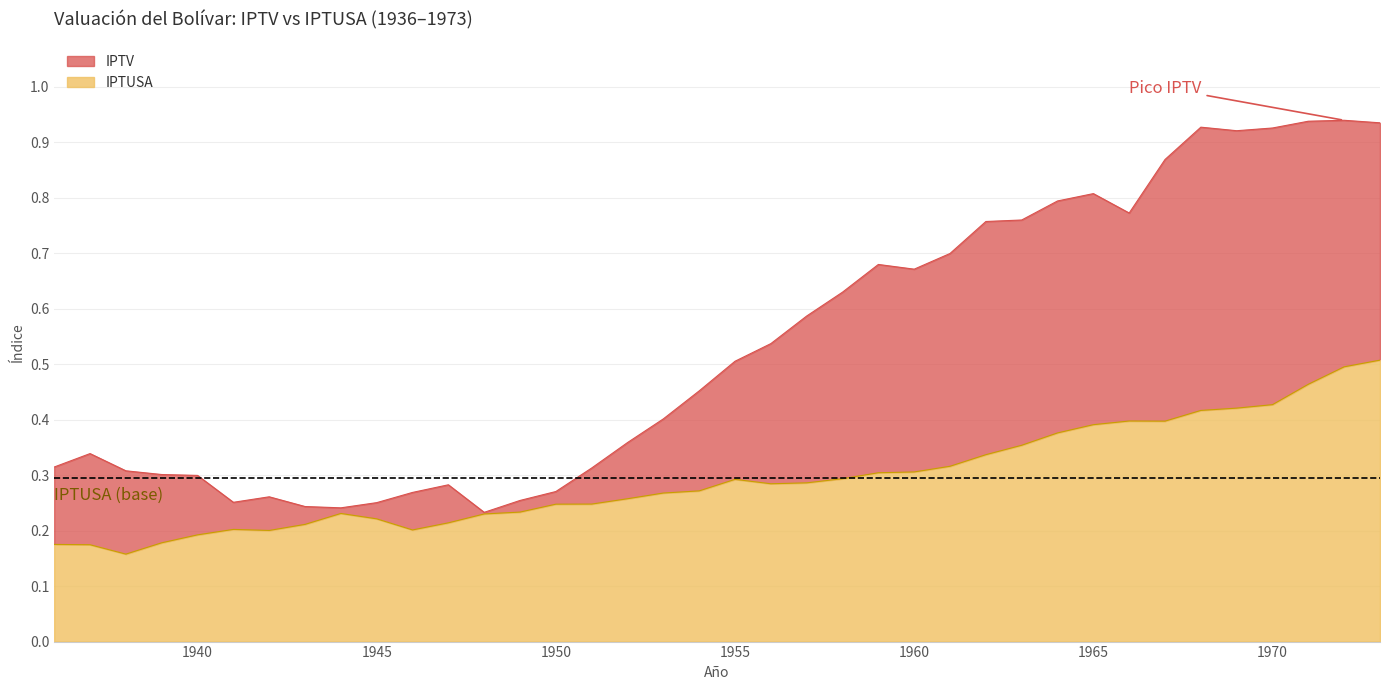

What is the difference between the highest and lowest values at 1951?

0.1